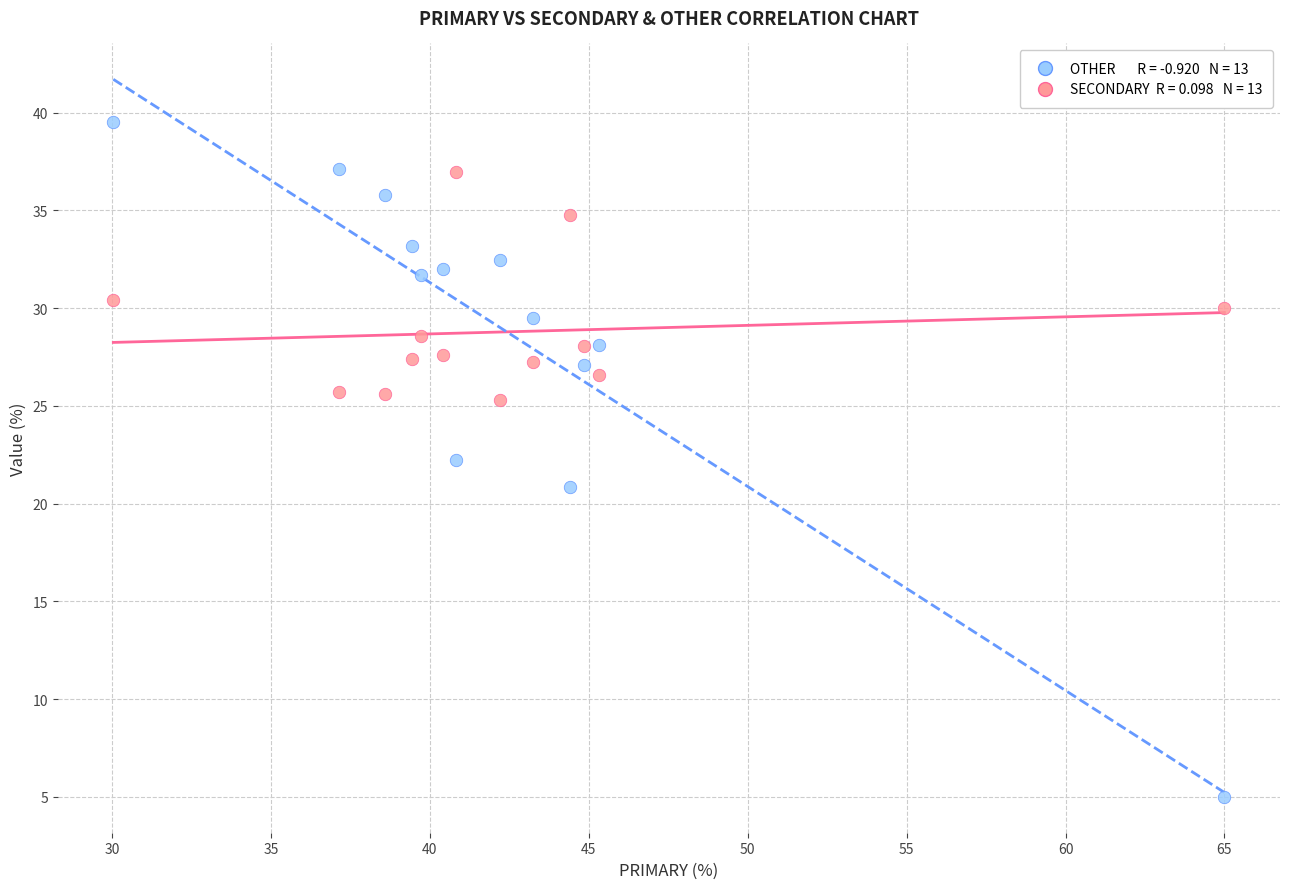

Across all data points, what is the range of Y values (max minus min)?

34.5